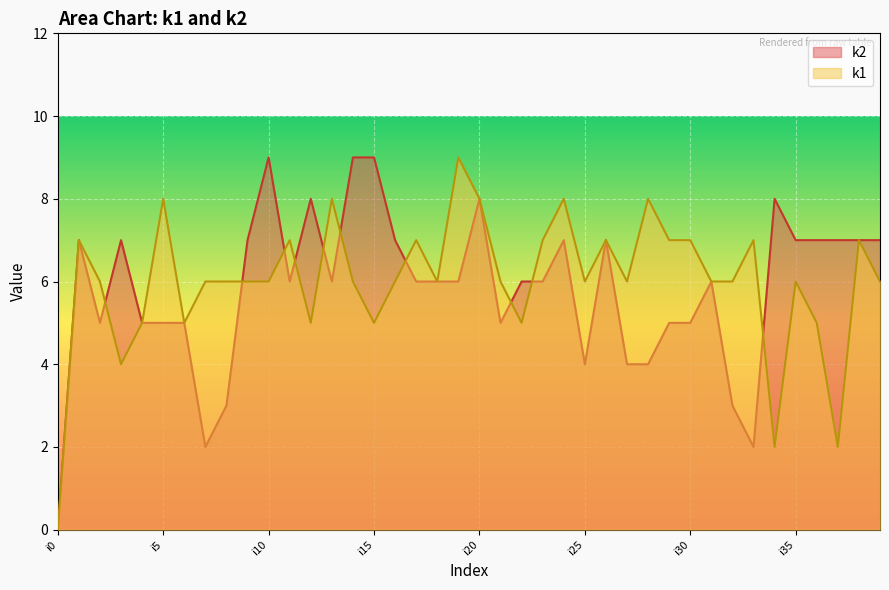

Reading left to right, transcribe all the data shown in this chart.

k1: i0=0	i1=7	i2=6	i3=4	i4=5	i5=8	i6=5	i7=6	i8=6	i9=6	i10=6	i11=7	i12=5	i13=8	i14=6	i15=5	i16=6	i17=7	i18=6	i19=9	i20=8	i21=6	i22=5	i23=7	i24=8	i25=6	i26=7	i27=6	i28=8	i29=7	i30=7	i31=6	i32=6	i33=7	i34=2	i35=6	i36=5	i37=2	i38=7	i39=6
k2: i0=0	i1=7	i2=5	i3=7	i4=5	i5=5	i6=5	i7=2	i8=3	i9=7	i10=9	i11=6	i12=8	i13=6	i14=9	i15=9	i16=7	i17=6	i18=6	i19=6	i20=8	i21=5	i22=6	i23=6	i24=7	i25=4	i26=7	i27=4	i28=4	i29=5	i30=5	i31=6	i32=3	i33=2	i34=8	i35=7	i36=7	i37=7	i38=7	i39=7